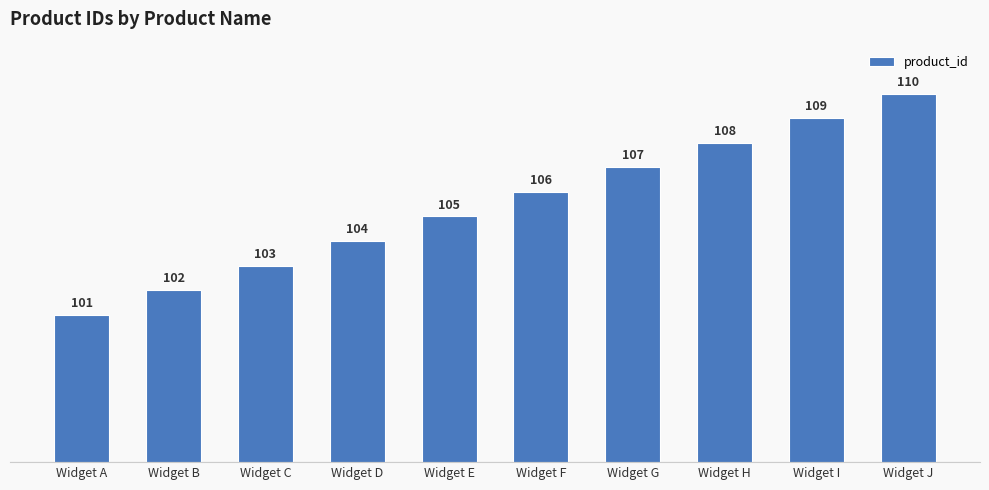

What is the difference between the maximum and minimum values?

9